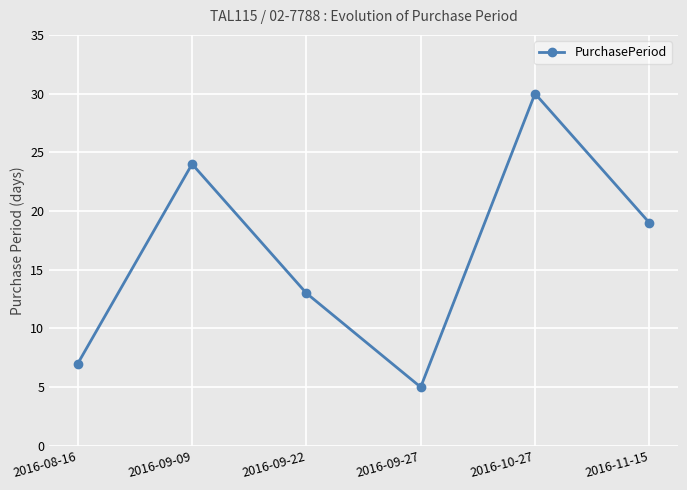

What position from the left is 2016-09-22?

3